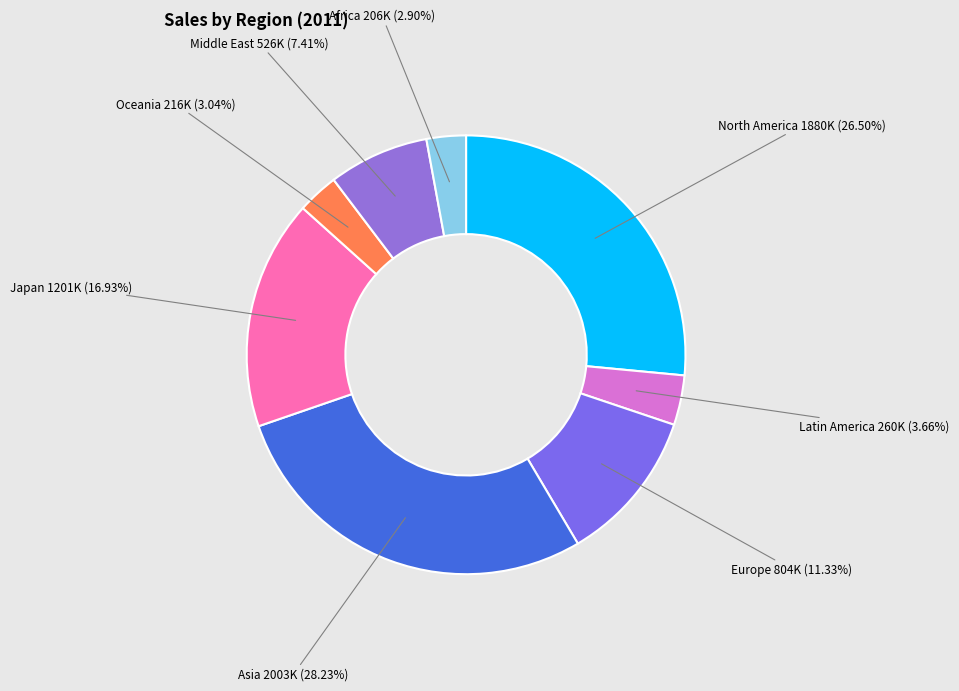

Which slice is the largest?

Asia